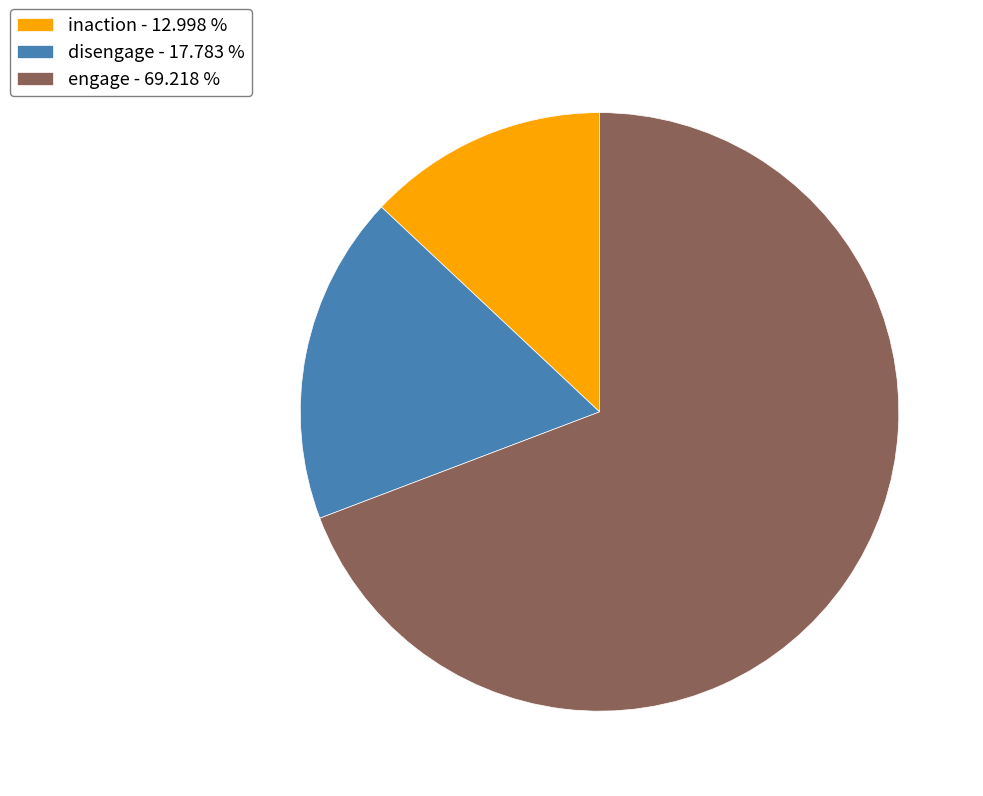

Which category has the smallest portion of the pie?

inaction - 12.998 %